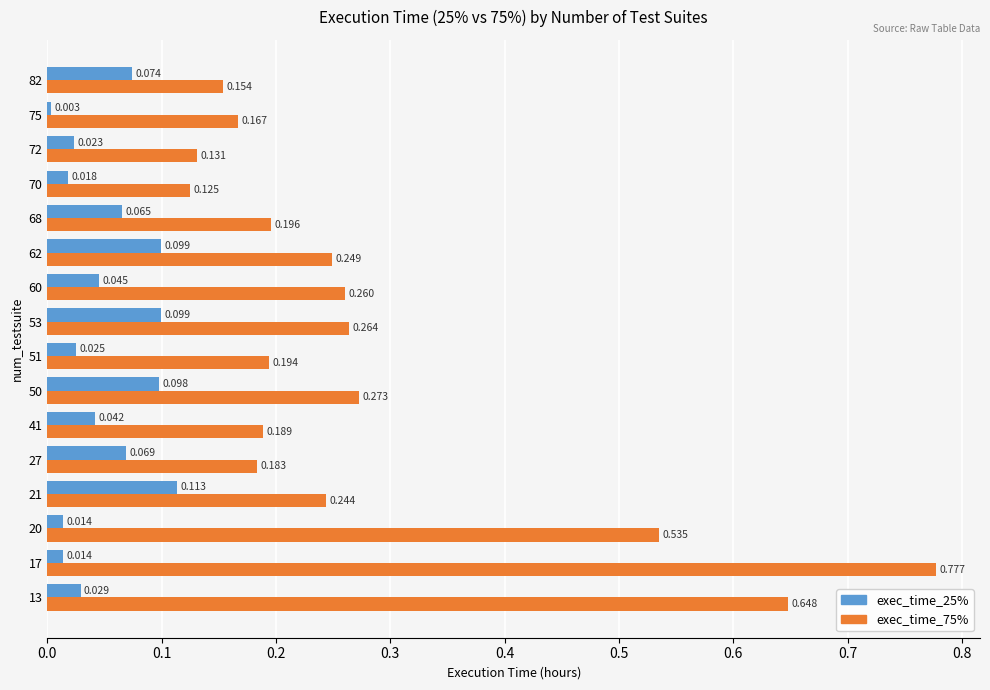

Is the value of exec_time_25% at 41 greater than the value of exec_time_75% at 53?

No